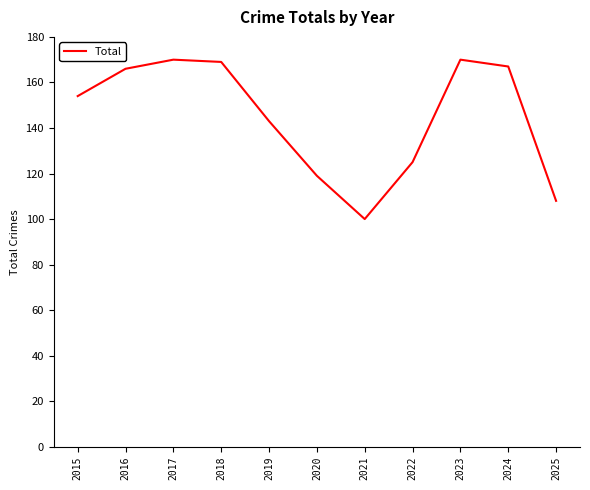

Between 2025 and 2021, which is larger?

2025